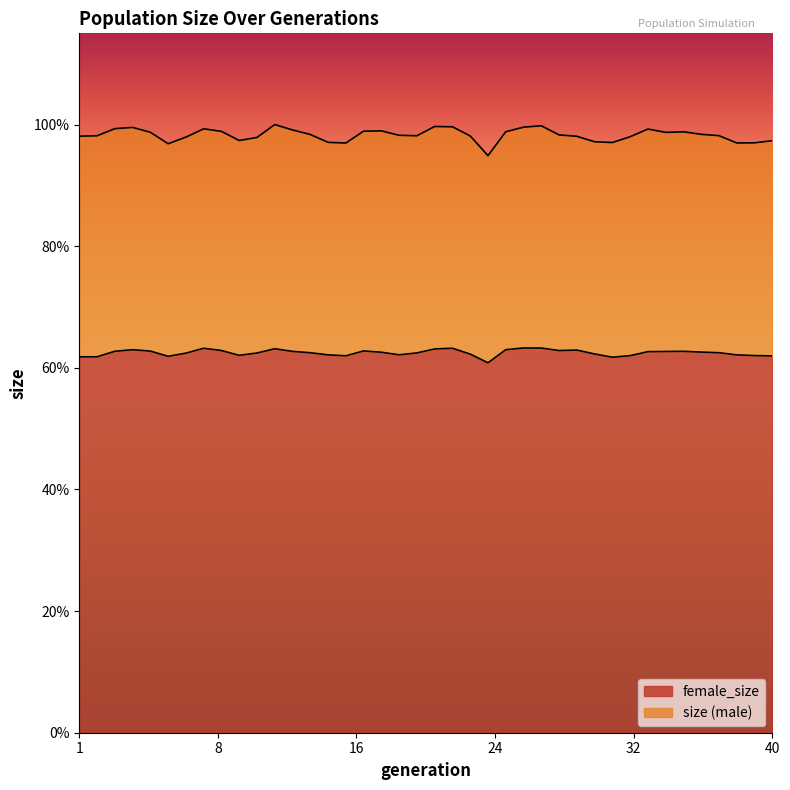

True or false: size and female_size intersect in this chart.

False